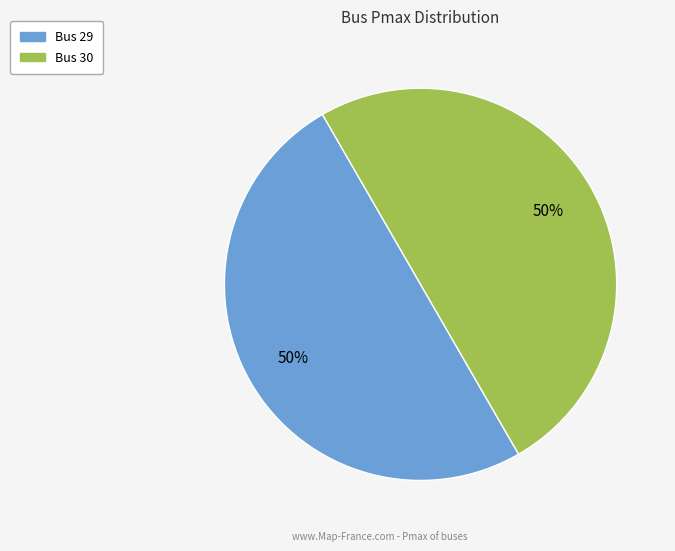

To the nearest percent, what is the difference between the largest and smallest slice percentages?

0%